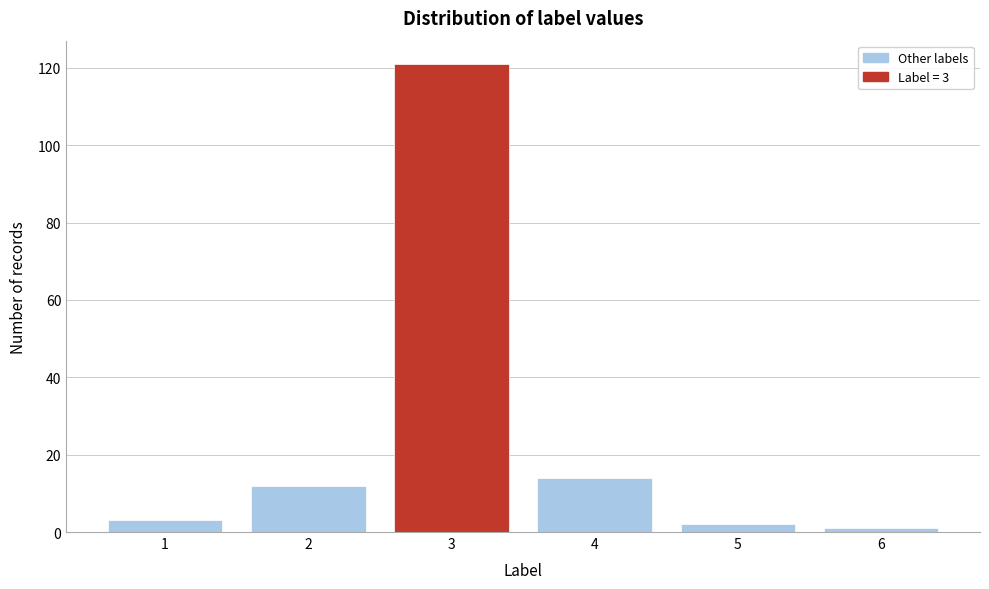

Reading left to right, transcribe all the data shown in this chart.

3	12	121	14	2	1